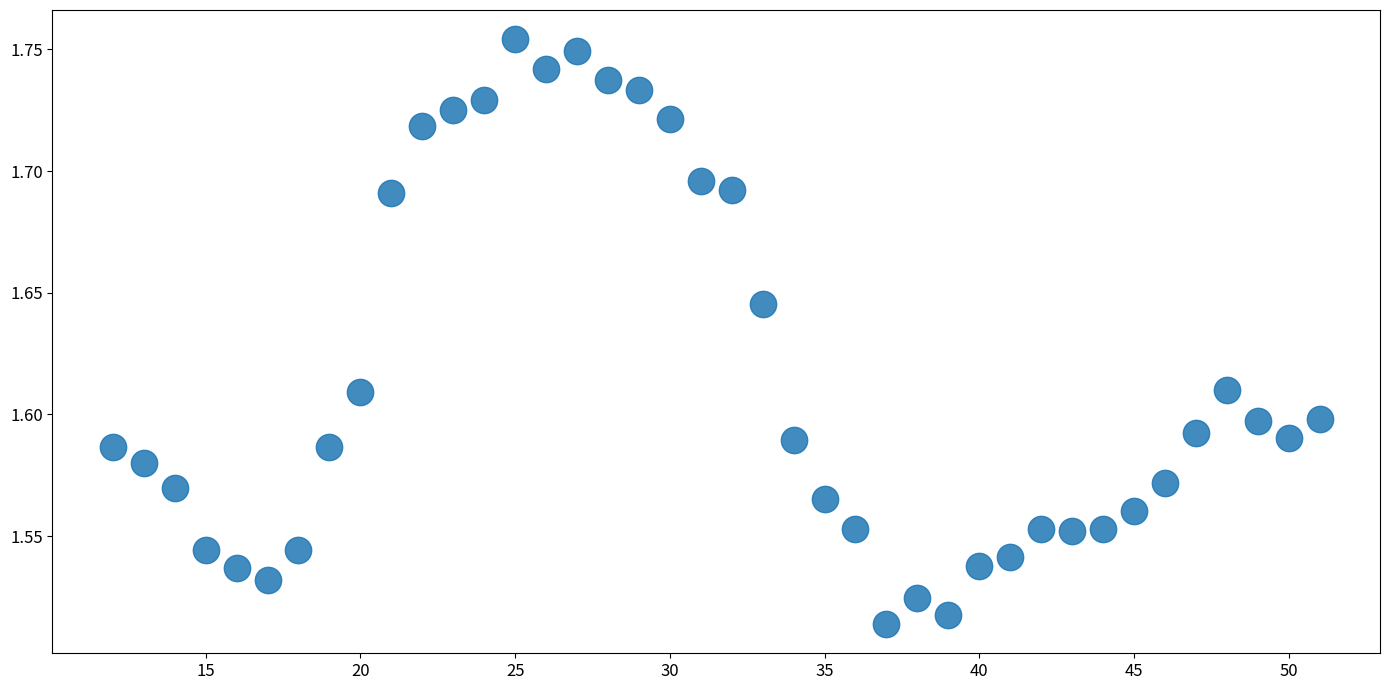

What is the range of X values (max minus min)?

39.0